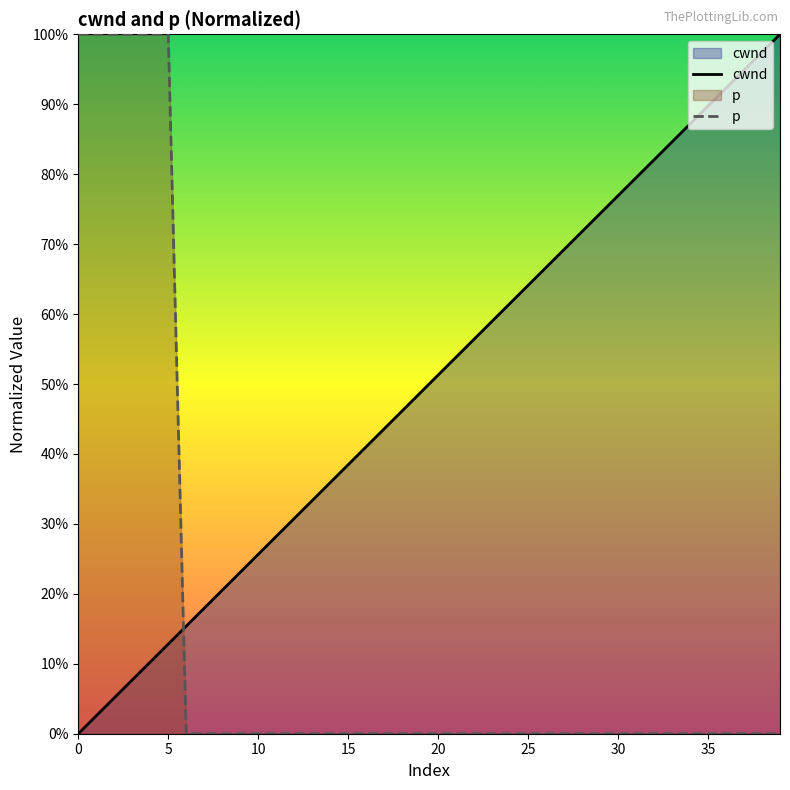

Rank the series by their average value, from highest to lowest.

cwnd, p